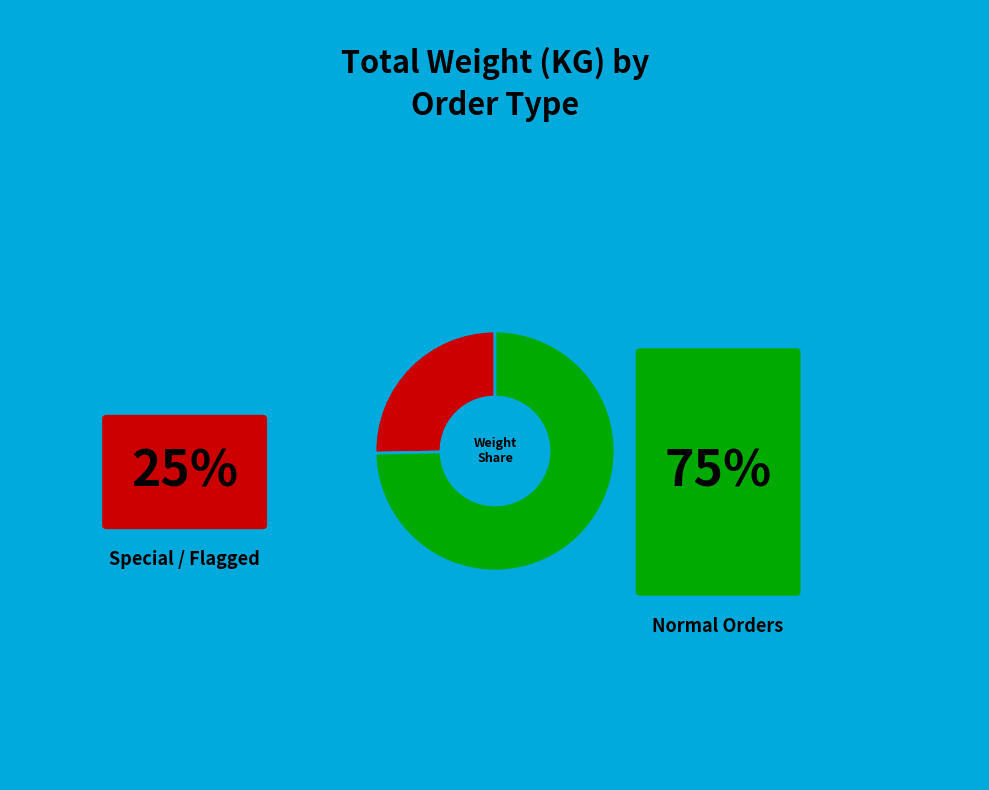

Is there any slice that represents more than half of the pie?

Yes